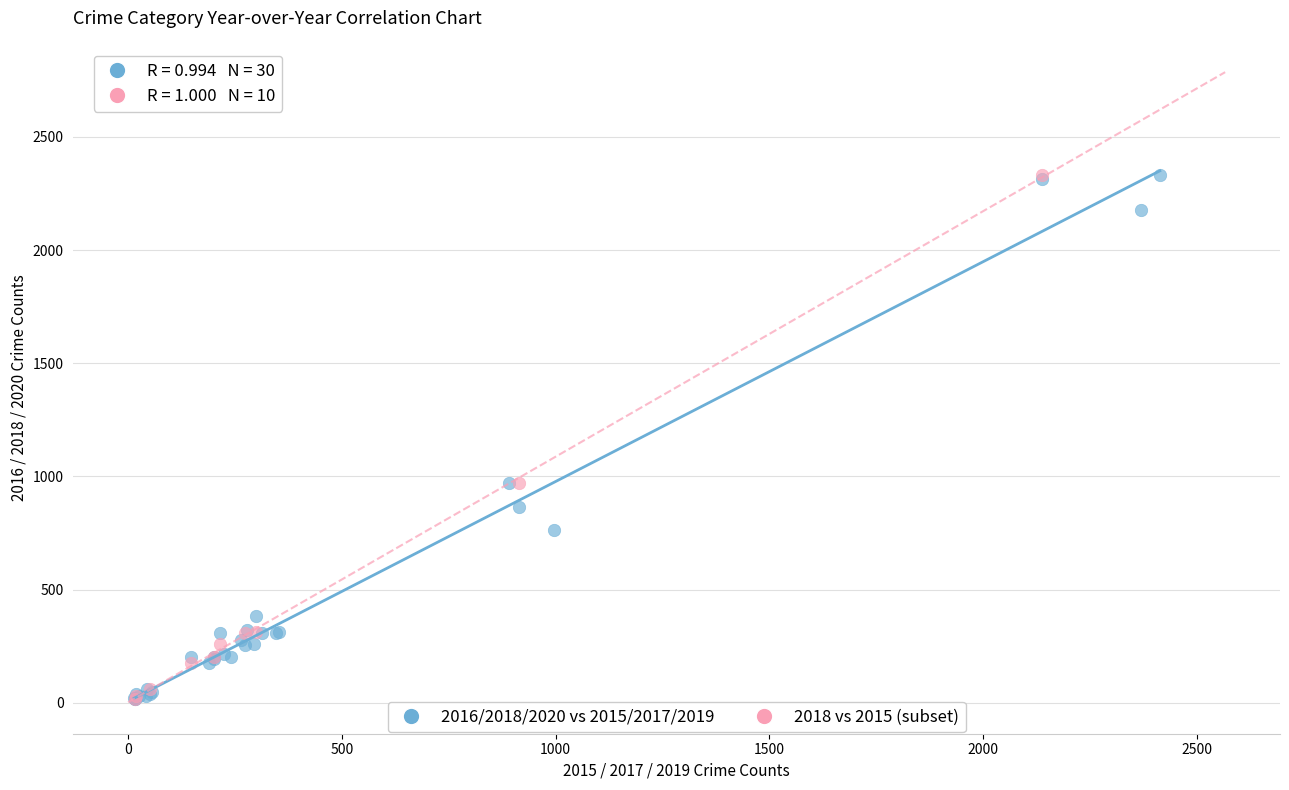

What are all the series names shown in the legend?

2016/2018/2020 vs 2015/2017/2019, 2018 vs 2015 (subset)